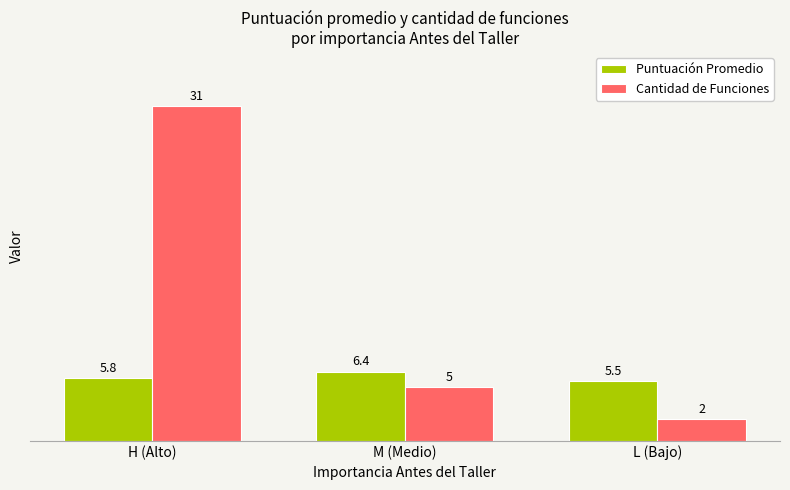

What is the label of the 2nd bar from the right?

M (Medio)